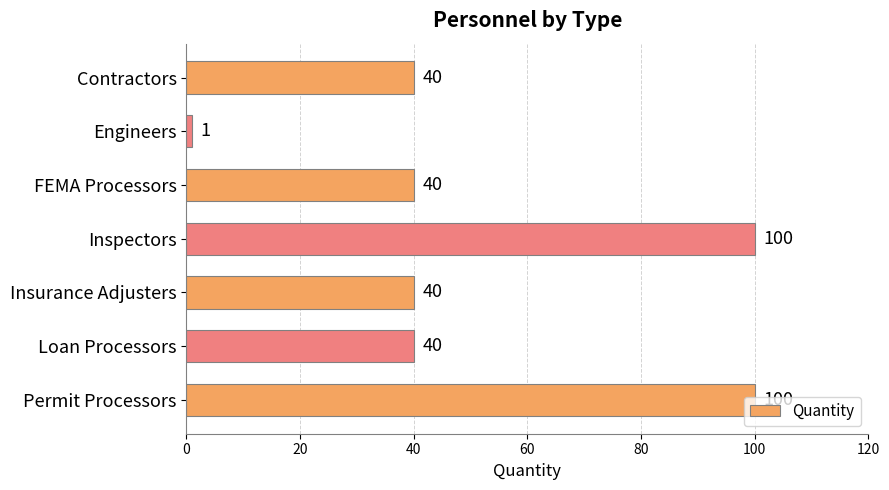

Which category has the lowest value across all series?

Engineers